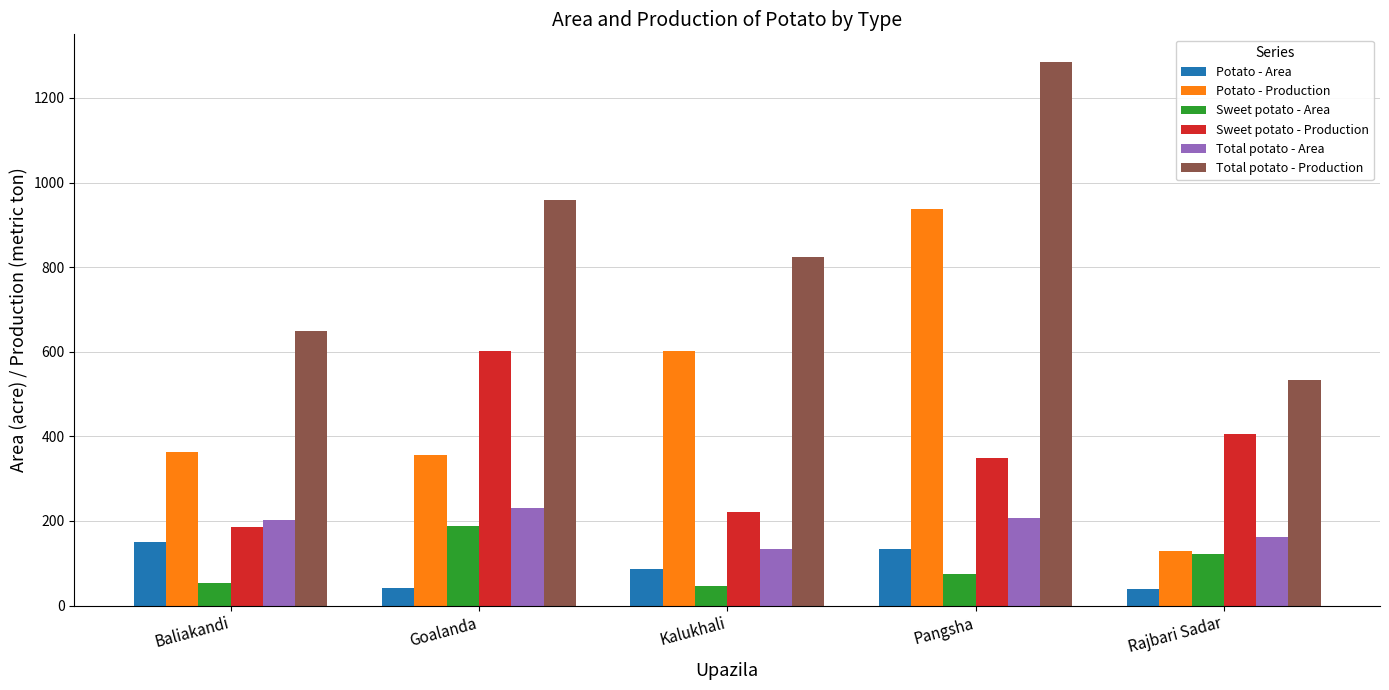

What is the difference between the second highest and second lowest values in the Total potato - Production series?

311